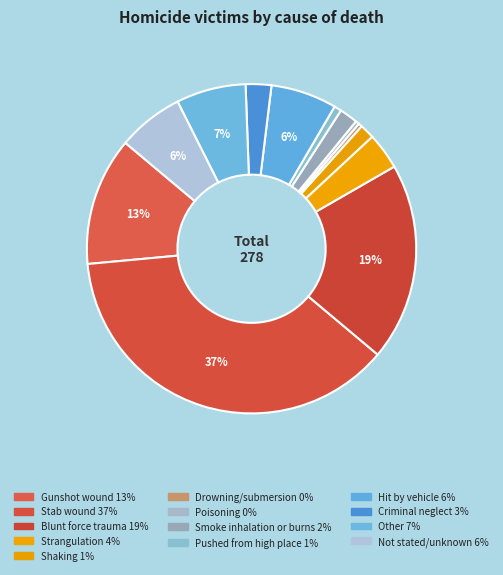

To the nearest percent, what is the difference between the largest and smallest slice percentages?

37%